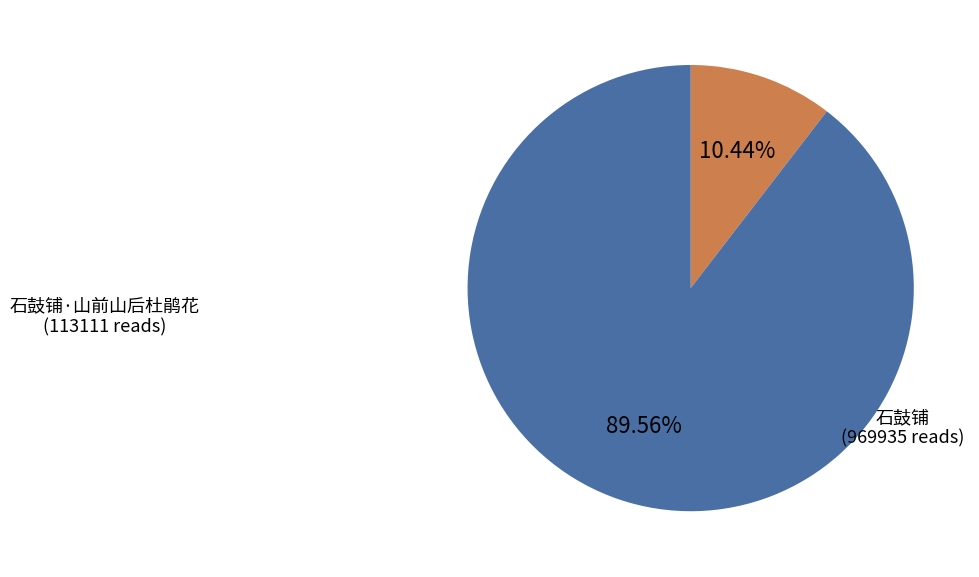

Approximately how many times larger is the value at 石鼓铺 compared to 石鼓铺·山前山后杜鹃花?

8.6